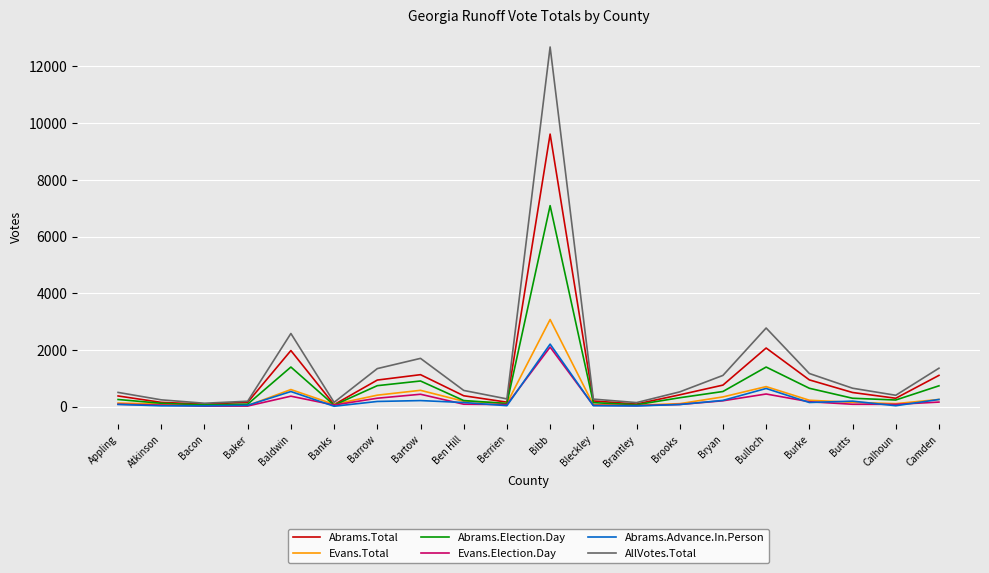

What is the difference between the AllVotes.Total values at Bleckley and Berrien?

7